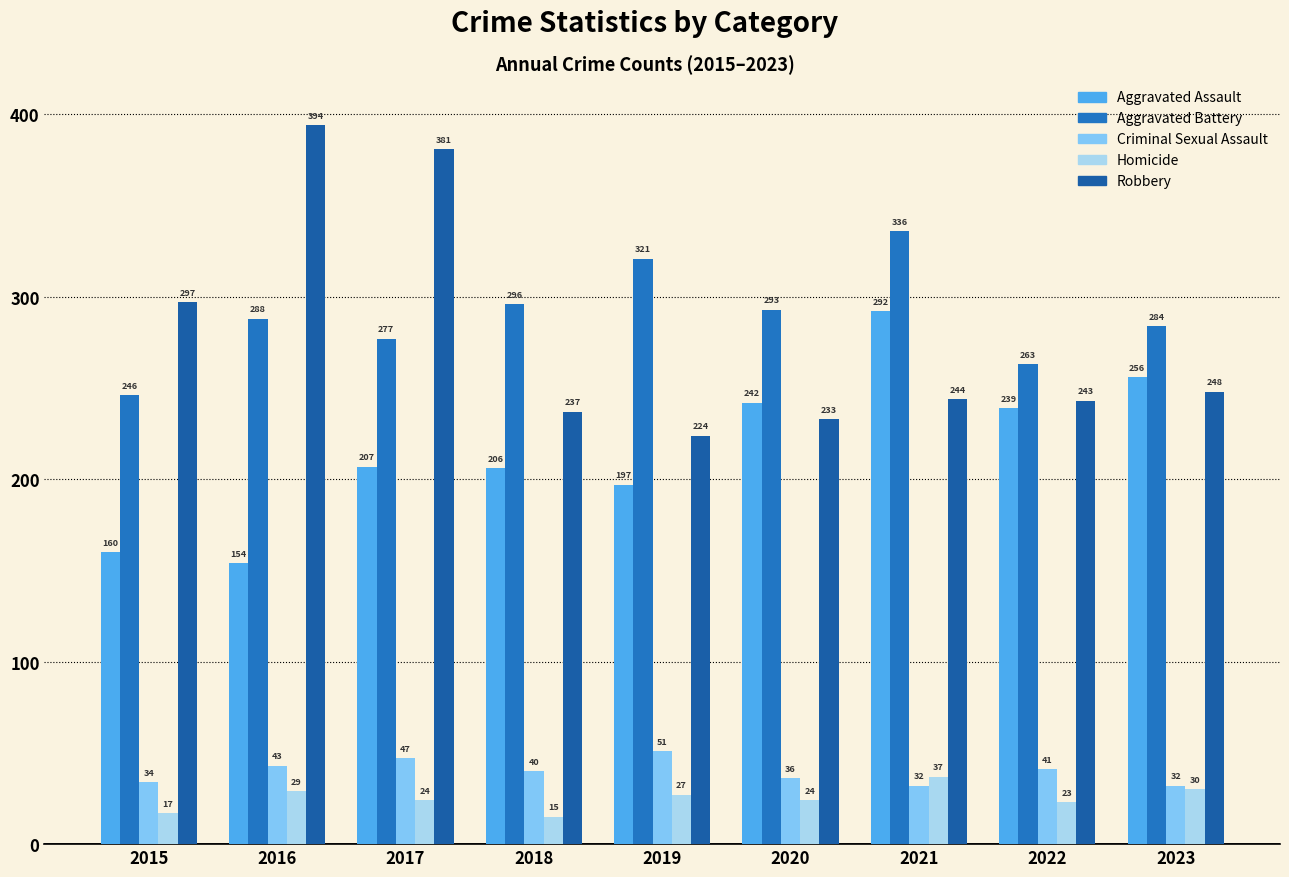

Reading left to right, what are all the values shown in this chart?

Aggravated Assault: 2015=160	2016=154	2017=207	2018=206	2019=197	2020=242	2021=292	2022=239	2023=256
Aggravated Battery: 2015=246	2016=288	2017=277	2018=296	2019=321	2020=293	2021=336	2022=263	2023=284
Criminal Sexual Assault: 2015=34	2016=43	2017=47	2018=40	2019=51	2020=36	2021=32	2022=41	2023=32
Homicide: 2015=17	2016=29	2017=24	2018=15	2019=27	2020=24	2021=37	2022=23	2023=30
Robbery: 2015=297	2016=394	2017=381	2018=237	2019=224	2020=233	2021=244	2022=243	2023=248